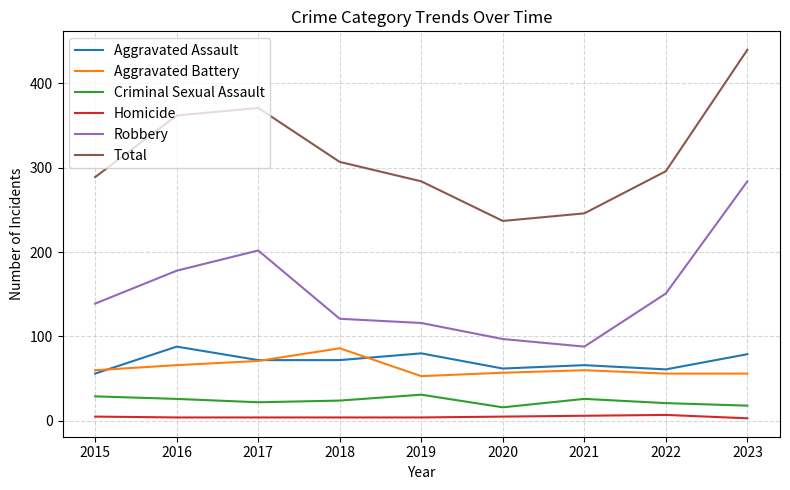

What is the total value across all series at 2021?

492